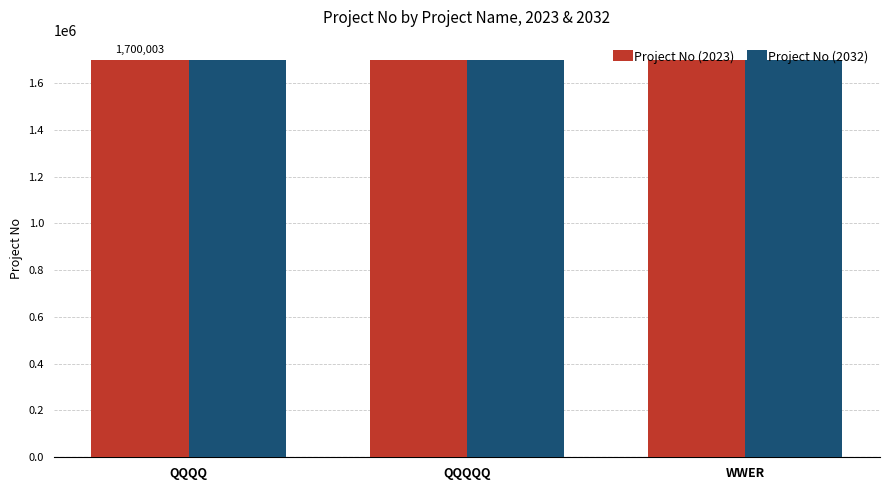

What is the smallest value displayed?

1700003